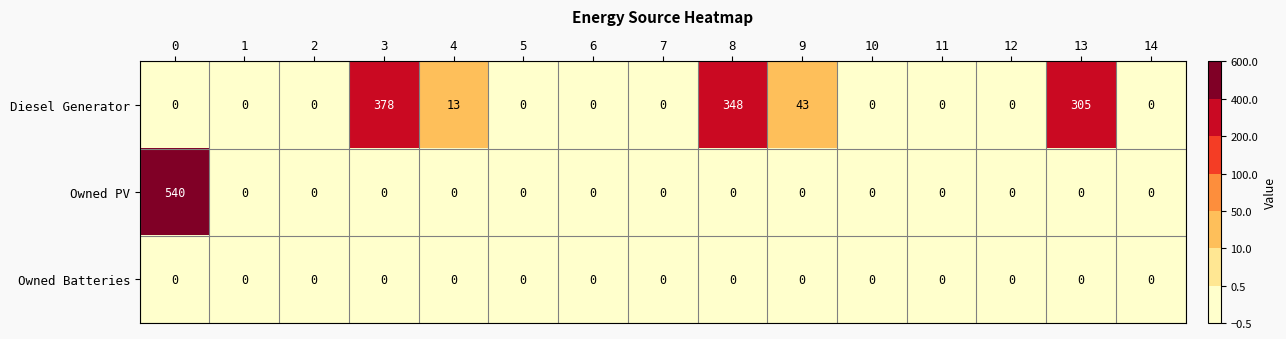

Rank the series by their average value, from highest to lowest.

Diesel Generator, Owned PV, Owned Batteries